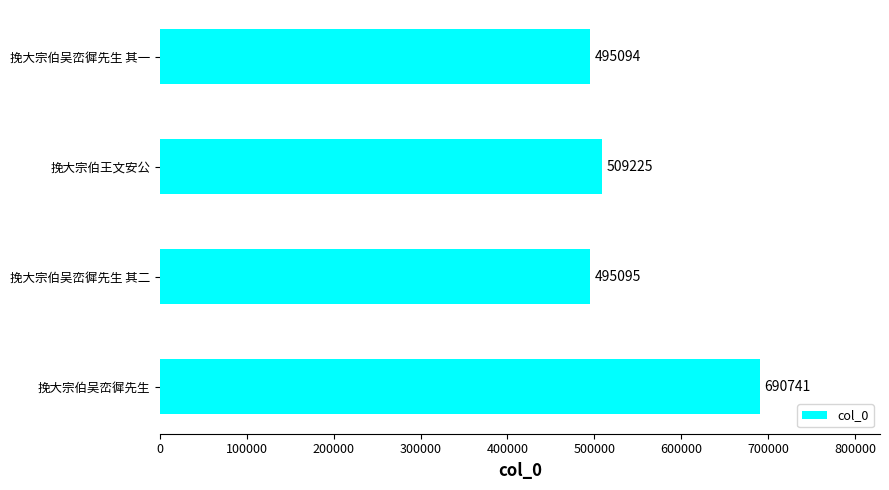

What is the sum of all values?

2190155